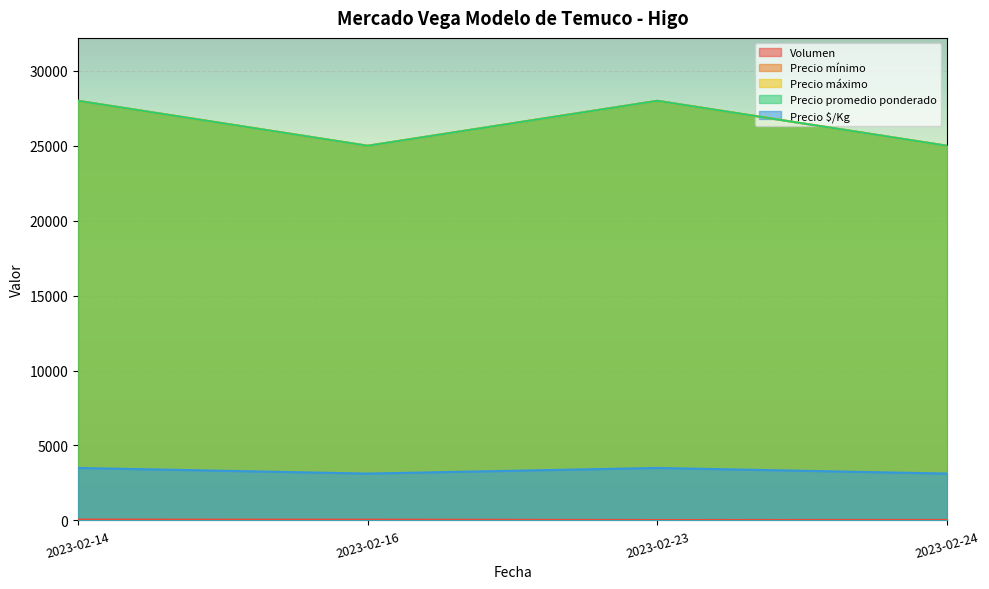

At which category does Precio $/Kg reach its first local peak?

2023-02-23